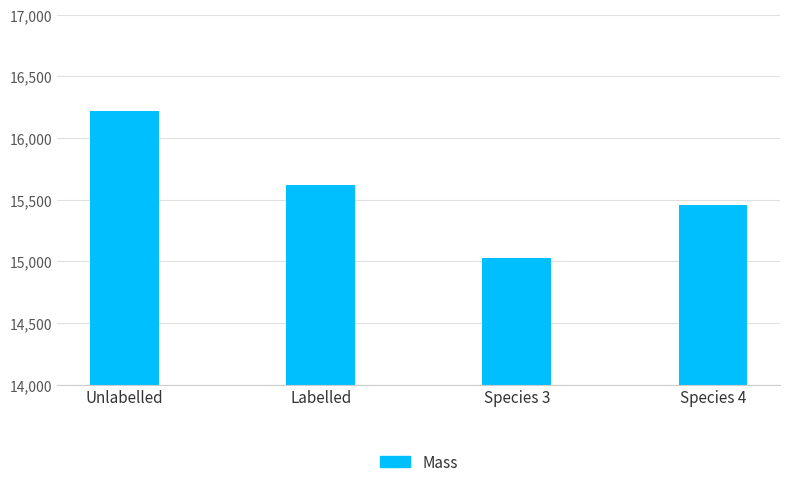

What is the label of the 3rd bar from the right?

Labelled